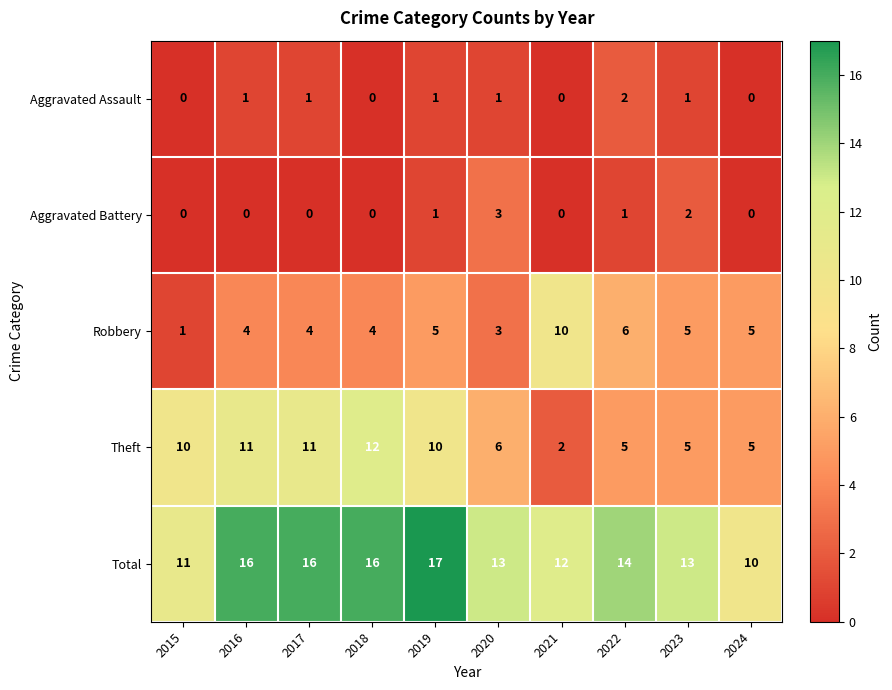

Rank the series by their maximum value, from lowest to highest.

Aggravated Assault, Aggravated Battery, Robbery, Theft, Total